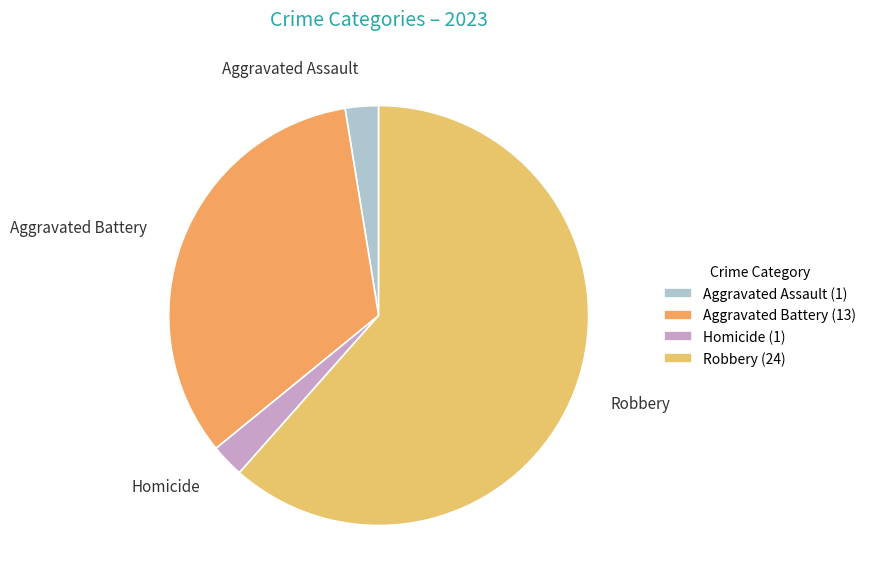

Between Aggravated Battery and Homicide, which is larger?

Aggravated Battery